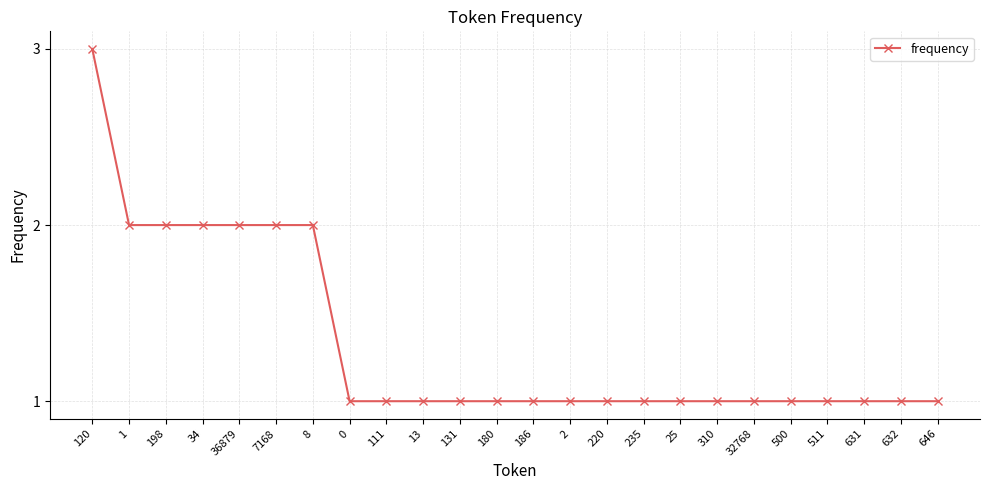

What is the approximate value at 13?

1